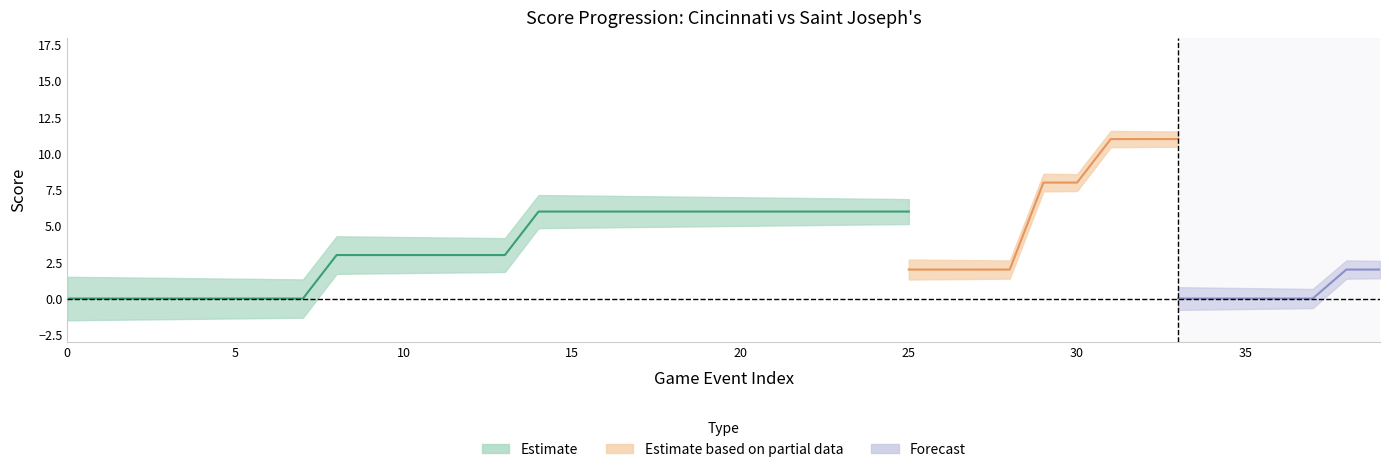

Is this an area chart (filled region under the line)?

No